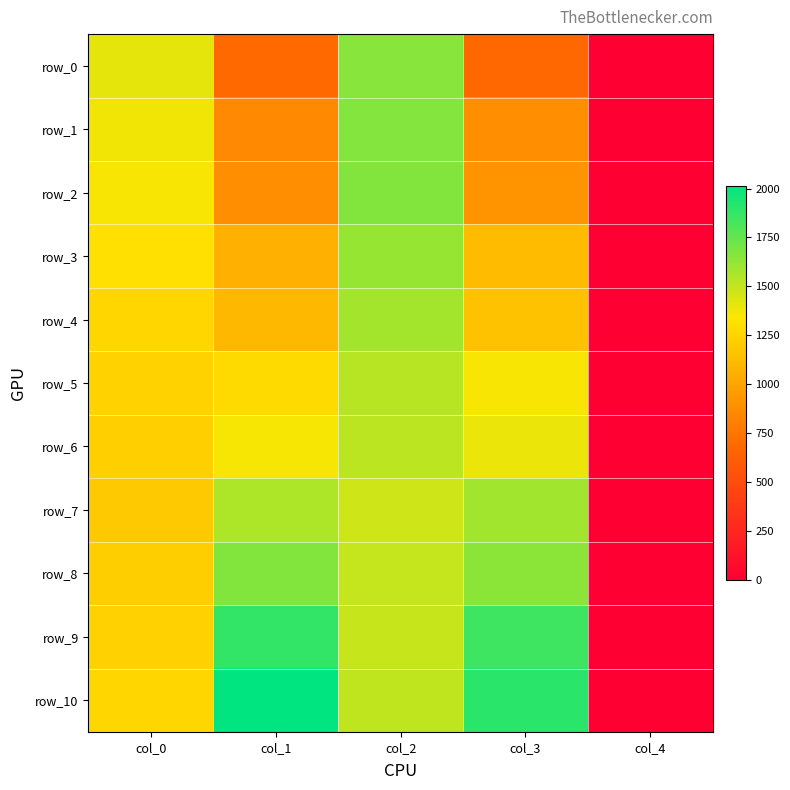

Reading left to right, extract all data points from this chart.

row_0: 1408.3	691.7	1654.1	680.3	0.0
row_1: 1378.8	857.7	1665.4	891.9	0.0
row_2: 1360.6	887.3	1667.7	916.9	0.0
row_3: 1317.3	1064.8	1615.4	1119.4	0.0
row_4: 1262.7	1108.0	1583.5	1158.1	0.0
row_5: 1242.2	1285.5	1528.9	1360.6	0.0
row_6: 1226.3	1363.1	1521.3	1389.1	0.0
row_7: 1194.5	1556.2	1467.5	1585.8	0.0
row_8: 1219.5	1667.7	1492.5	1647.2	0.0
row_9: 1235.4	1879.3	1490.2	1852.0	0.0
row_10: 1260.5	2013.5	1508.4	1902.0	0.0